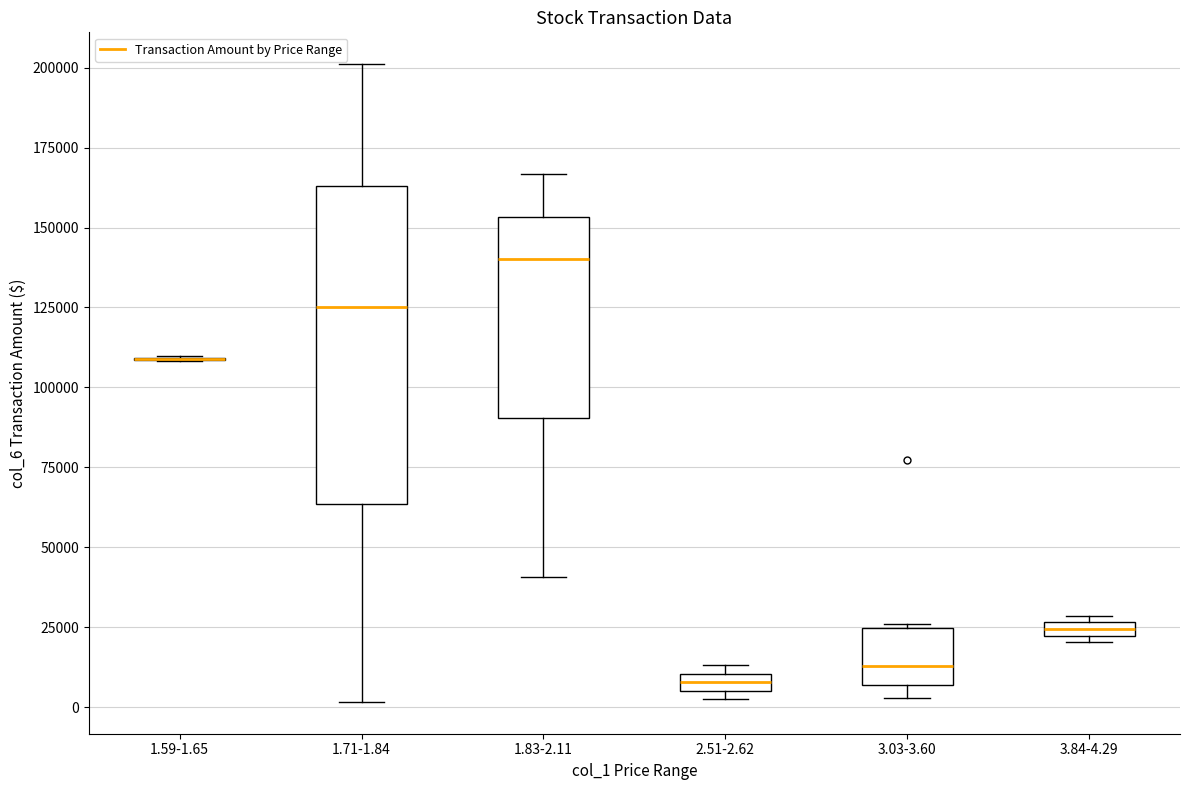

Where does the median line of the box for 3.03-3.60 sit on the y-axis? The values are not printed on the chart, so give them approximately, as read against the axis.

15000